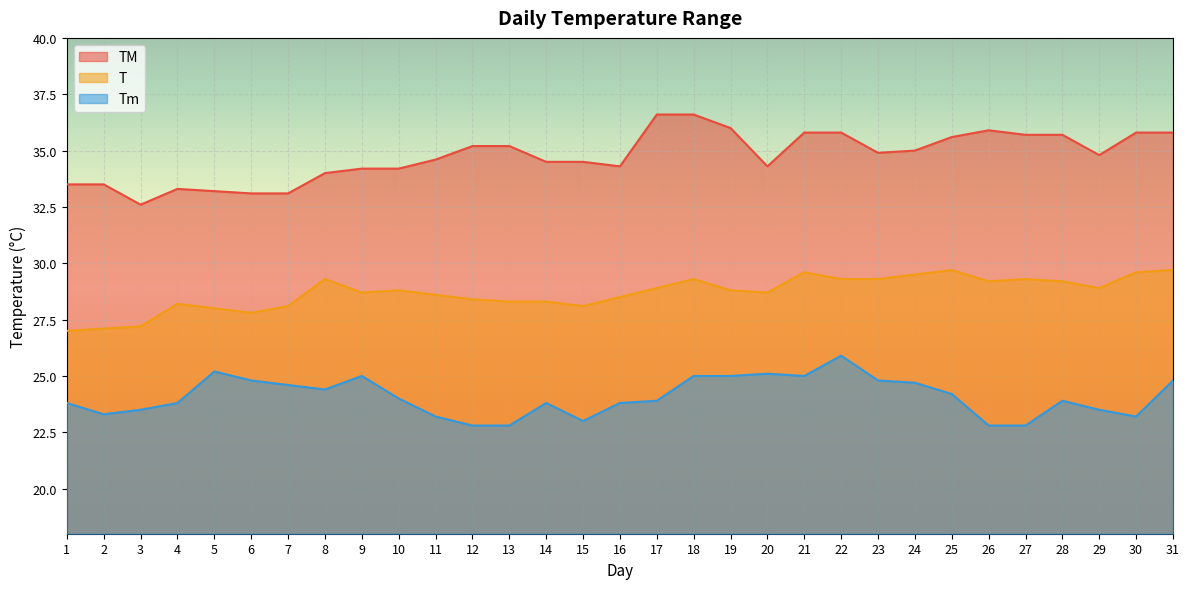

True or false: Tm and T cross at least once.

False